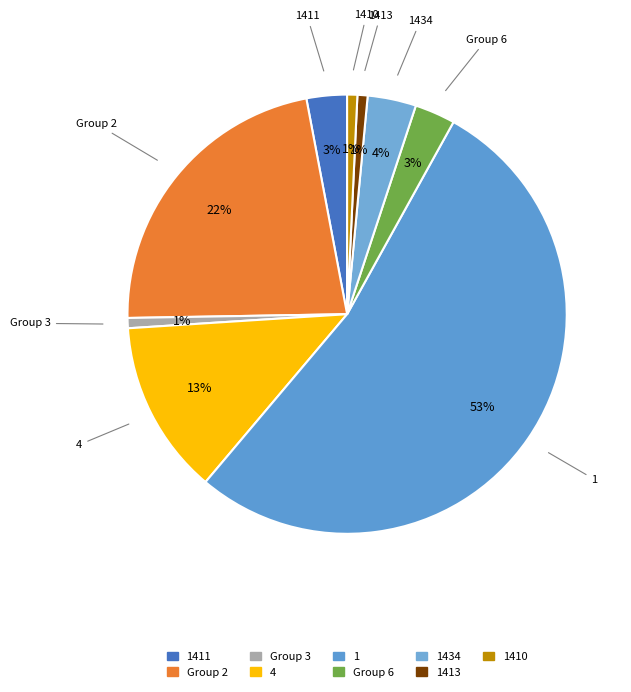

How many segments does this pie chart have?

9